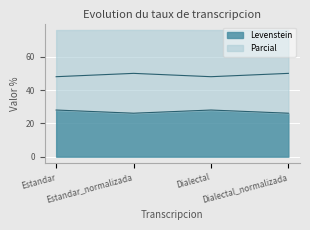

What position from the left is Dialectal?

3